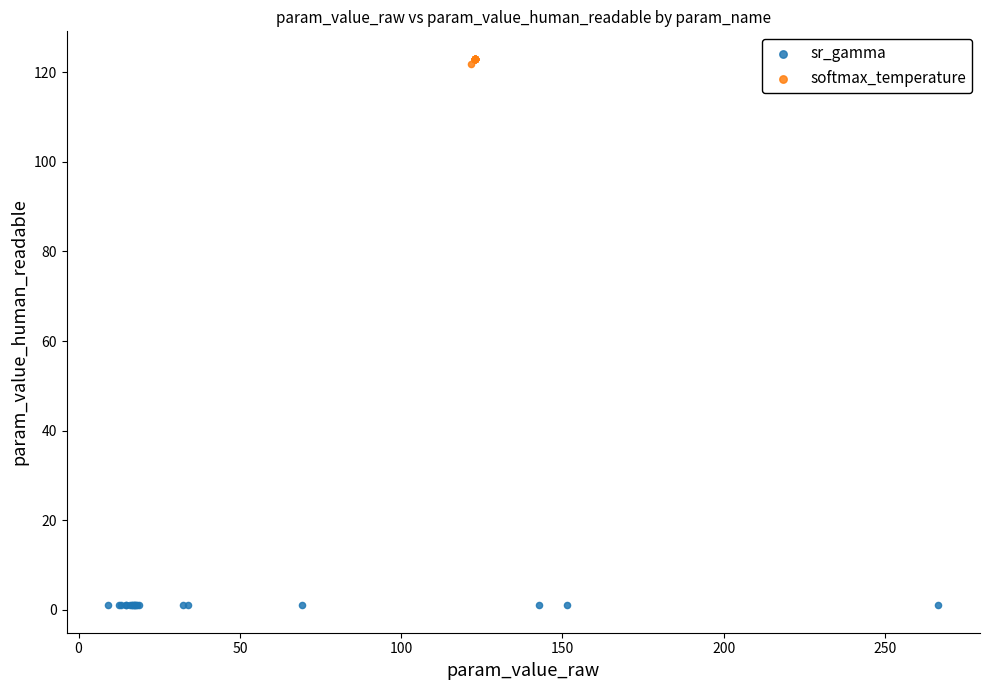

Which series reaches the maximum Y coordinate?

softmax_temperature